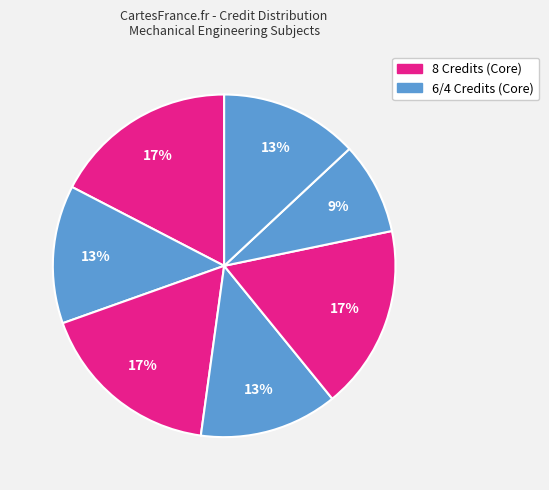

How many segments does this pie chart have?

7